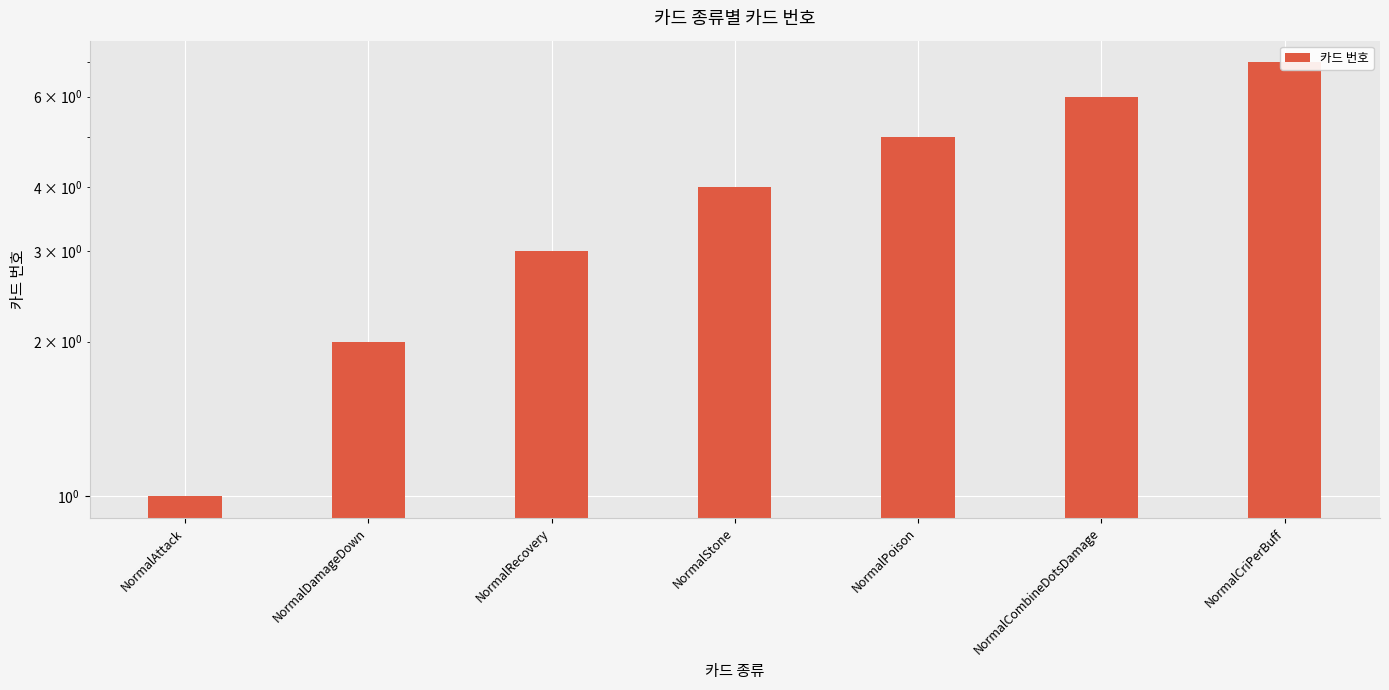

How many values are between 2 and 6?

5